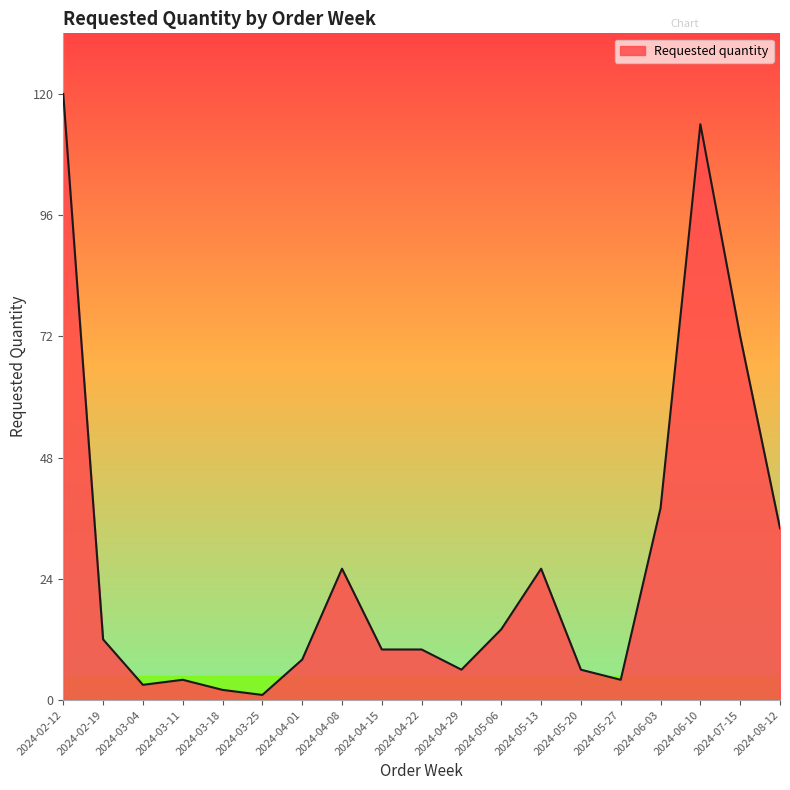

How many lines are shown in the chart?

1